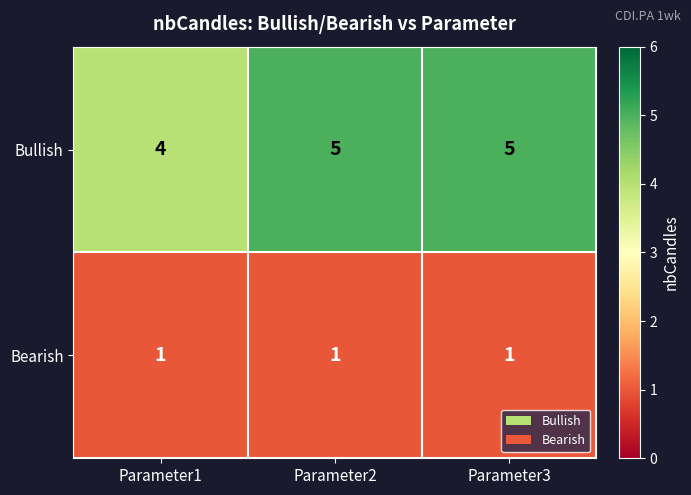

Which series has the largest total across all categories?

Bullish